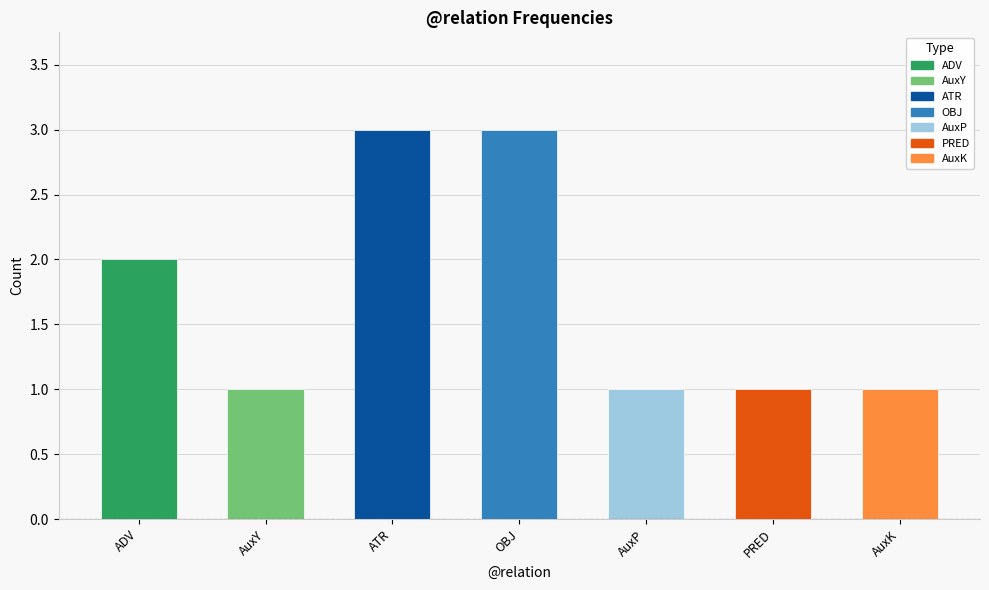

What is the change in value from 3 to 6?

-2